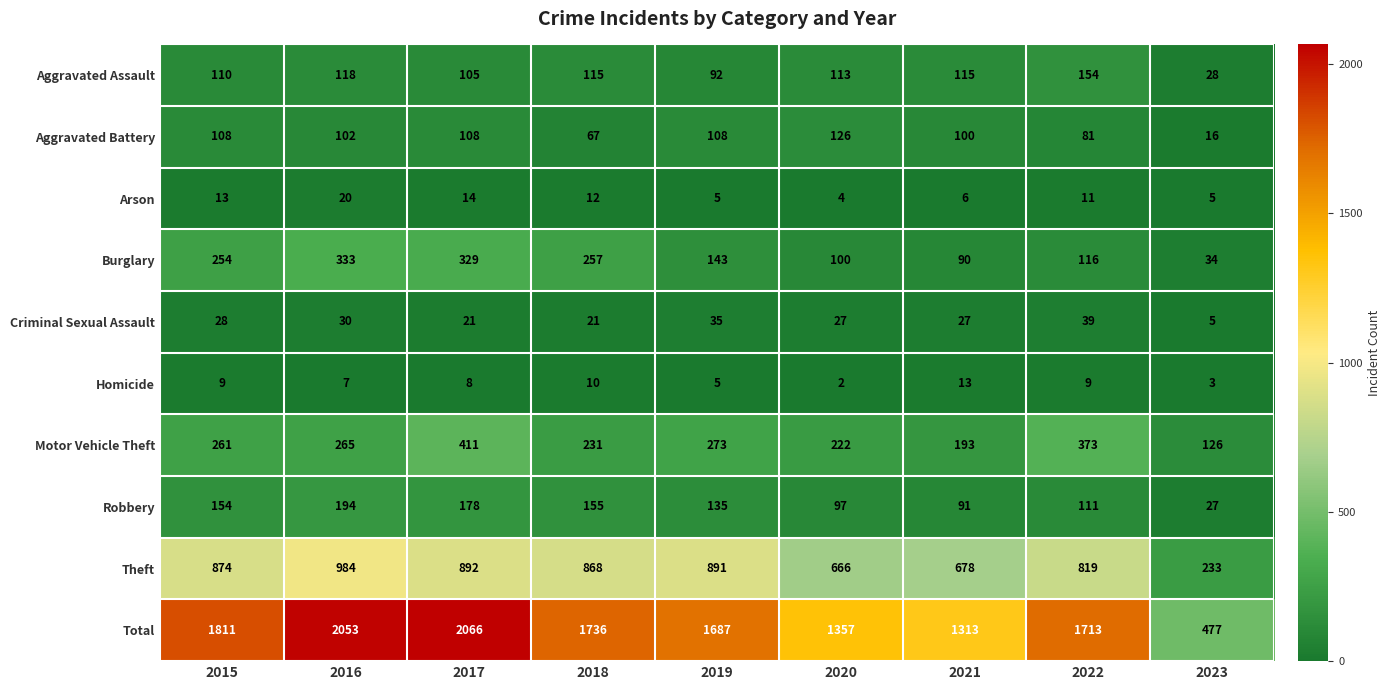

What is the spread (max minus min) of values at 2017?

2058